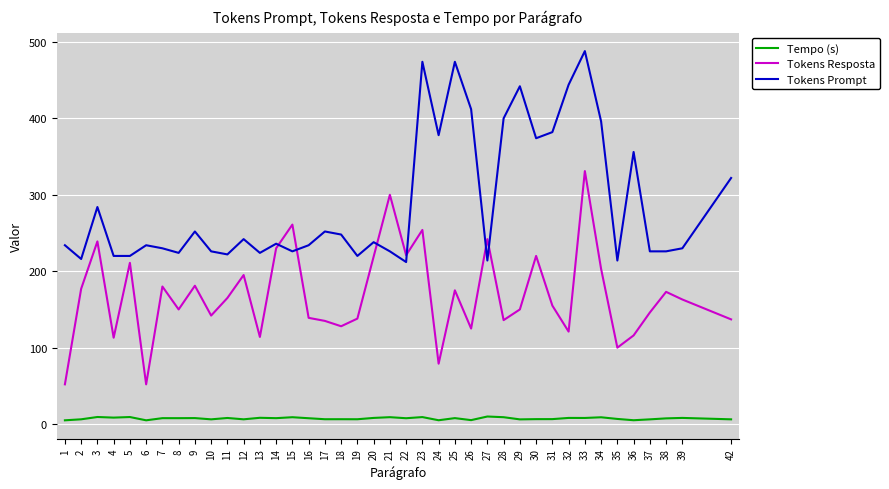

What is the spread (max minus min) of values at 17?

245.6